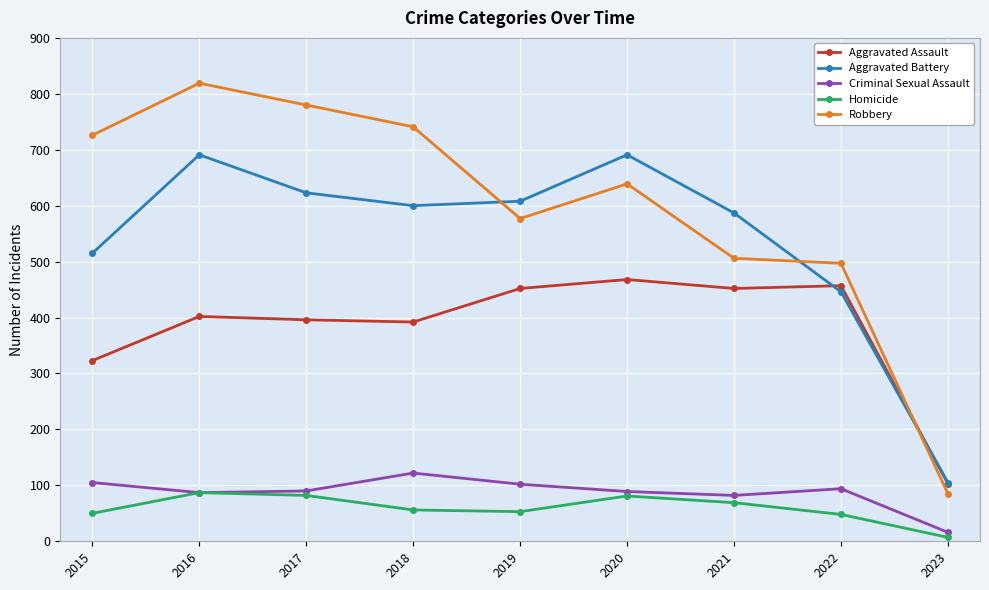

True or false: Aggravated Assault and Homicide cross at least once.

False